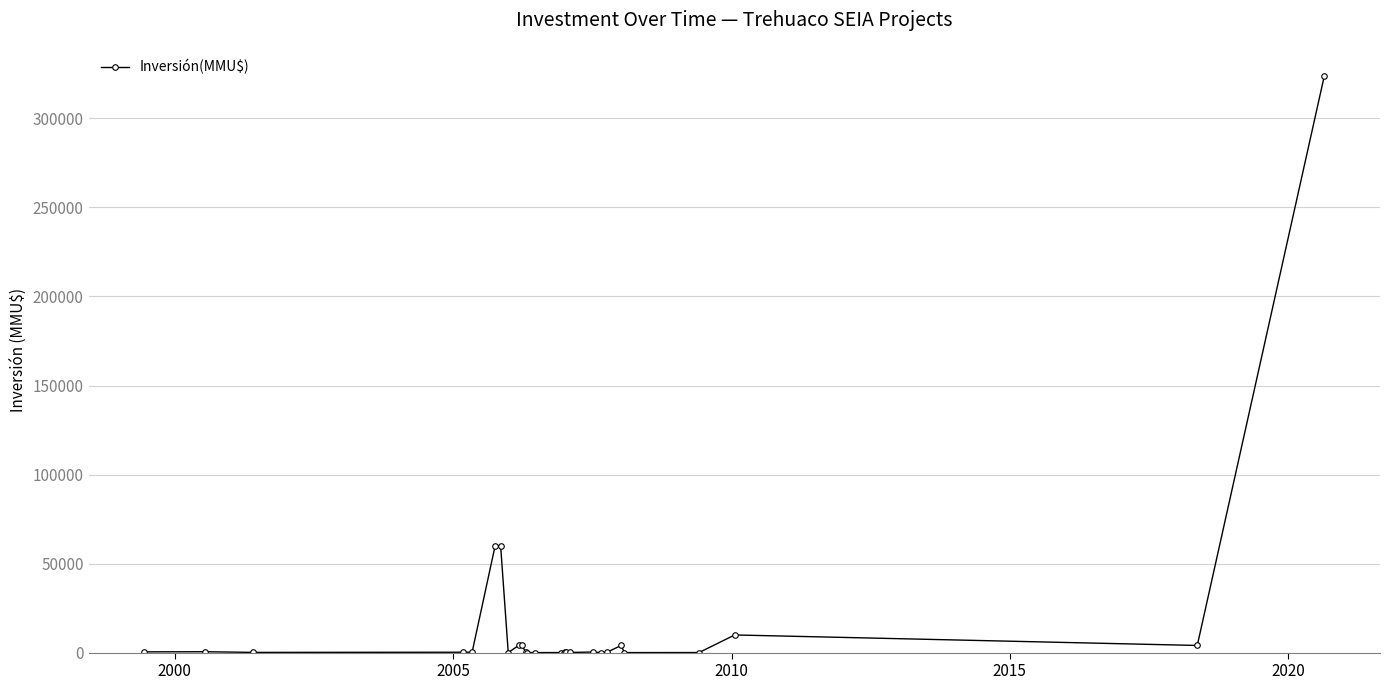

True or false: the data has more than 0 interior local peaks.

True